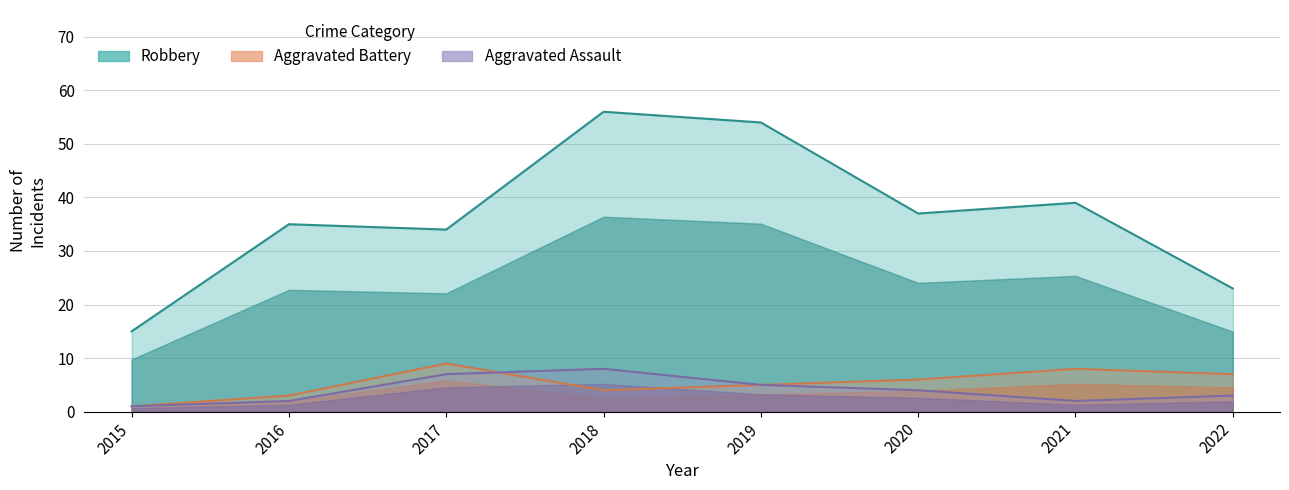

The value of Robbery at 2022 is 7. True or false?

False